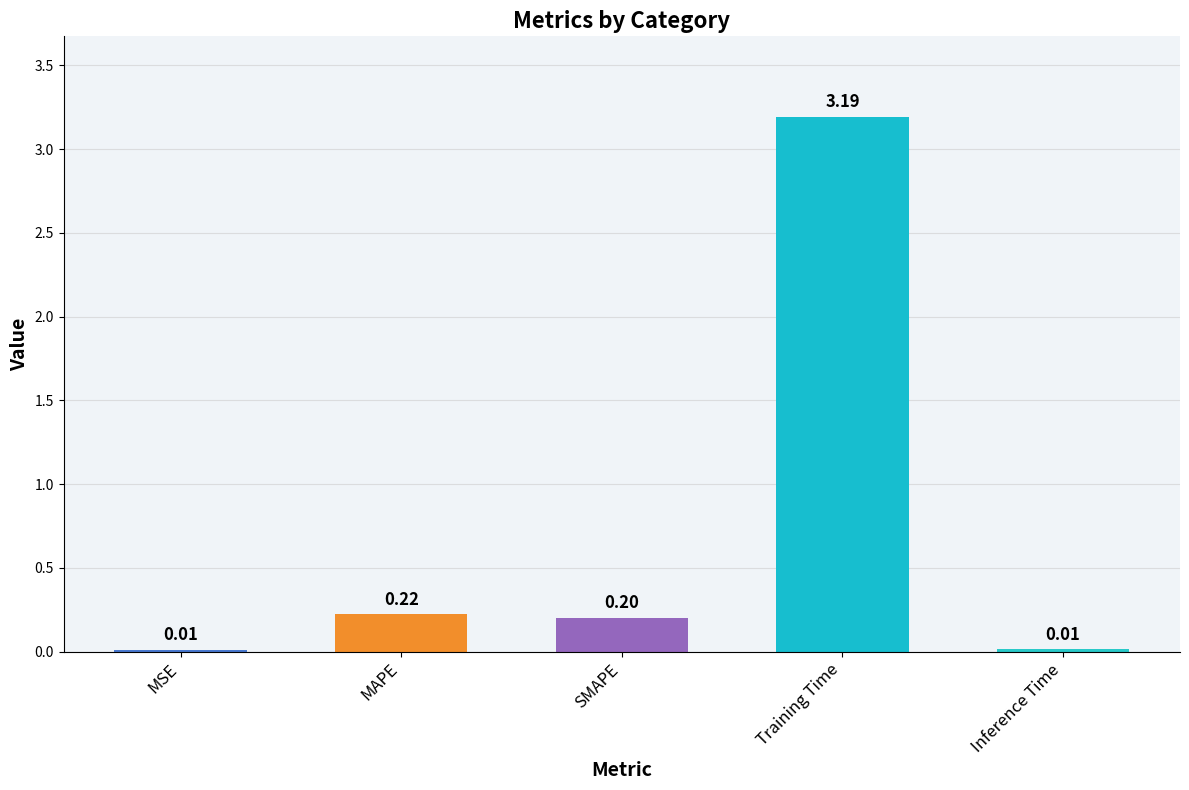

Are the bars horizontal?

No